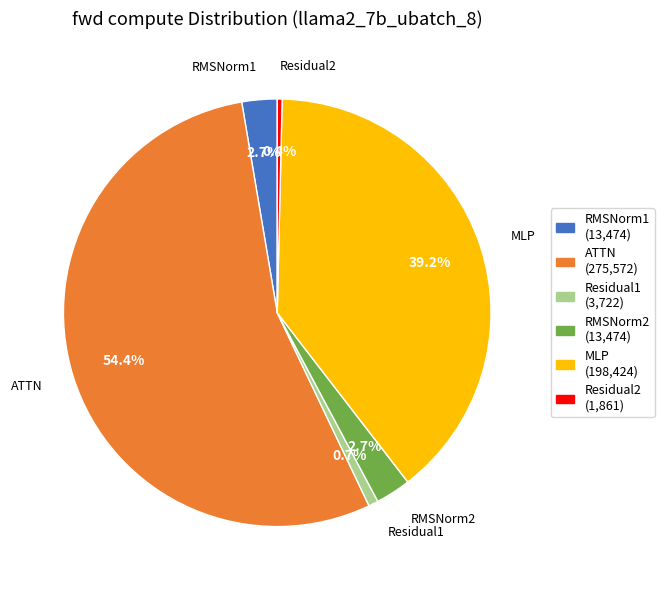

Which category has the biggest portion of the pie?

ATTN